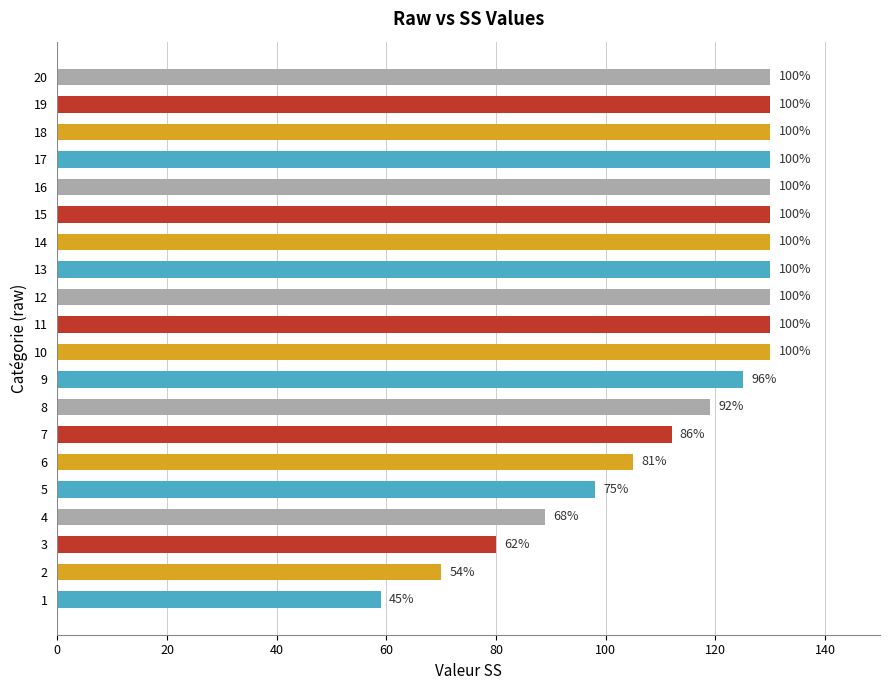

What is the minimum value shown in the chart?

59